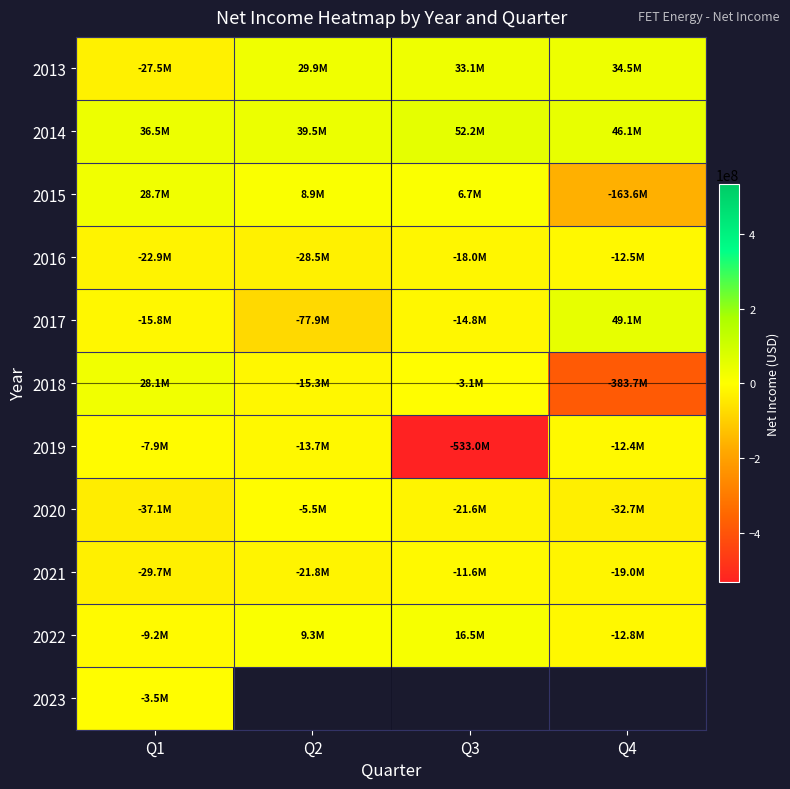

Which category has the lowest value in the 2016 series?

Q2